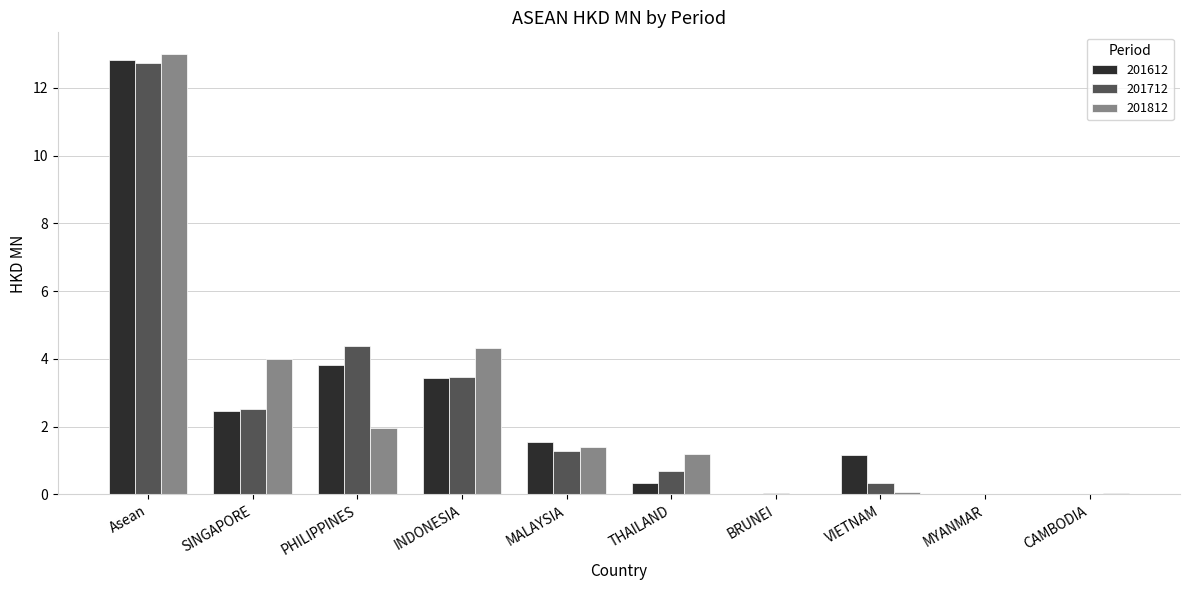

Where is 201612 nearest to the value 6?

PHILIPPINES